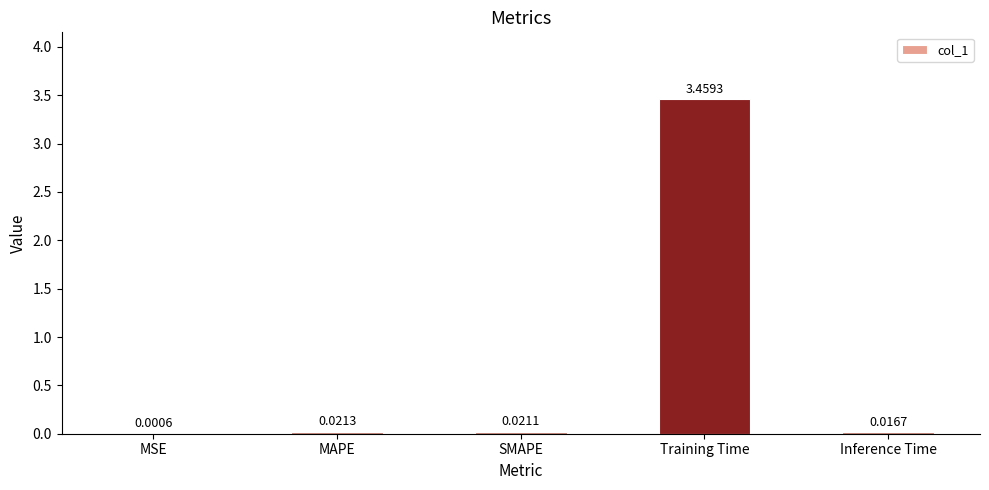

Where is the data nearest to the value 1?

MAPE